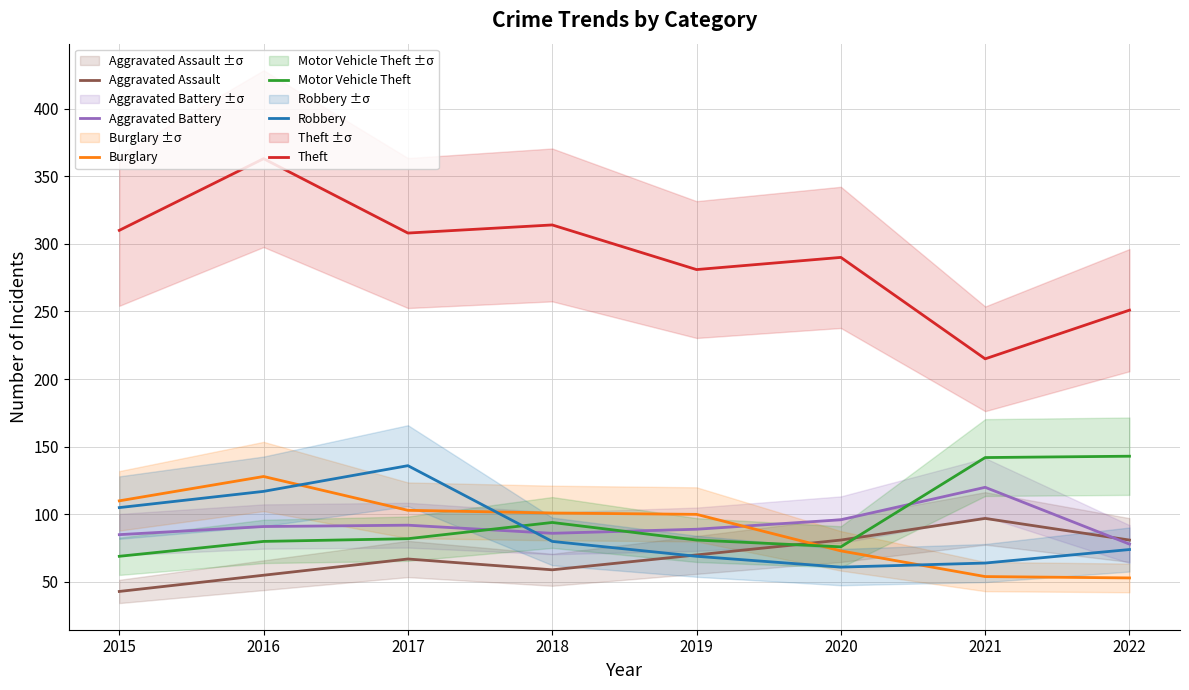

How many lines are shown in the chart?

6